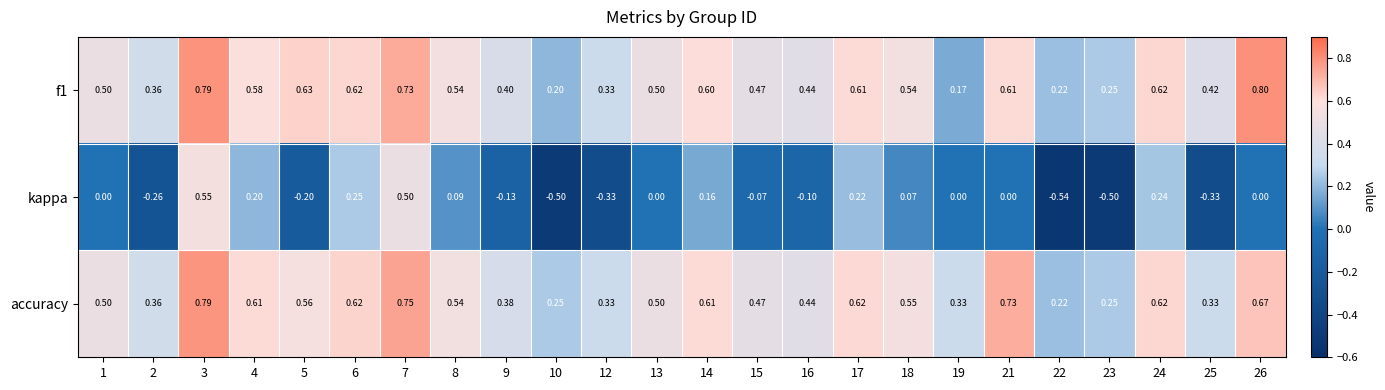

Which series has the largest total across all categories?

accuracy